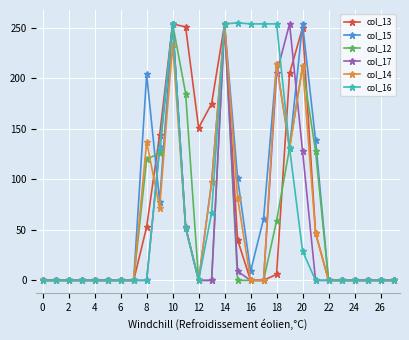

At how many categories does at least one series exceed 241?

9